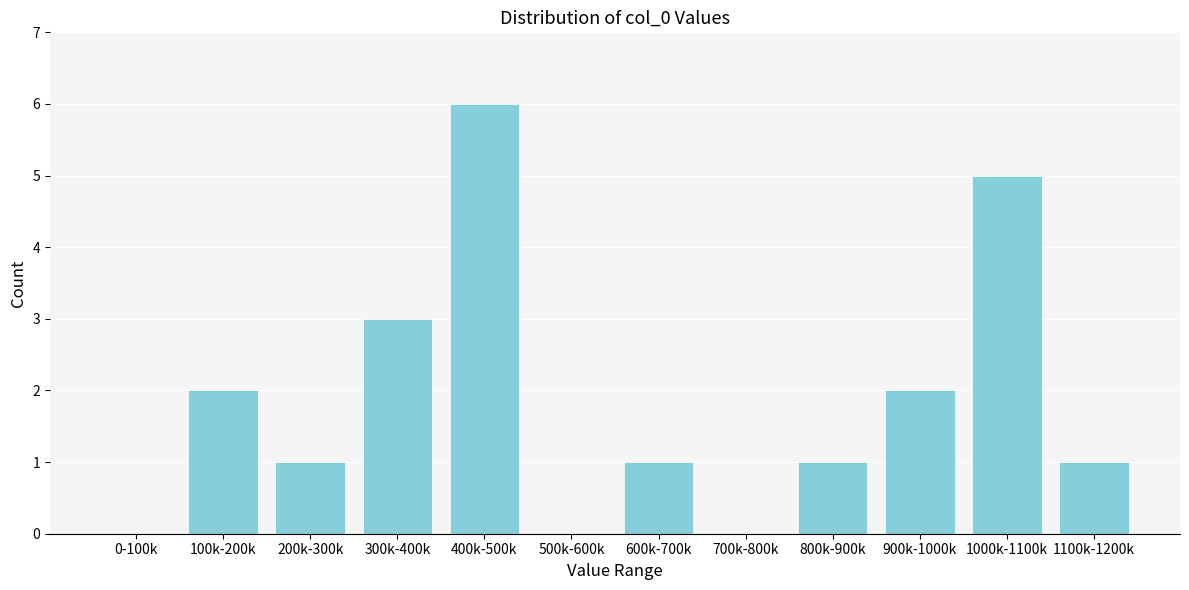

Reading right to left, transcribe all the data shown in this chart.

1100k-1200k=1	1000k-1100k=5	900k-1000k=2	800k-900k=1	700k-800k=0	600k-700k=1	500k-600k=0	400k-500k=6	300k-400k=3	200k-300k=1	100k-200k=2	0-100k=0